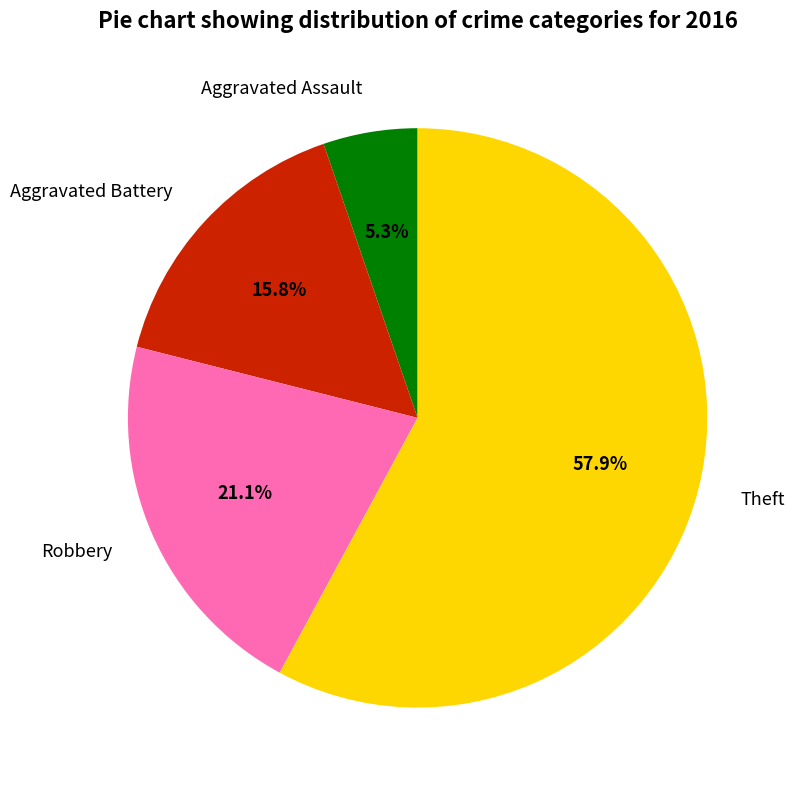

Count the number of slices in the pie.

4